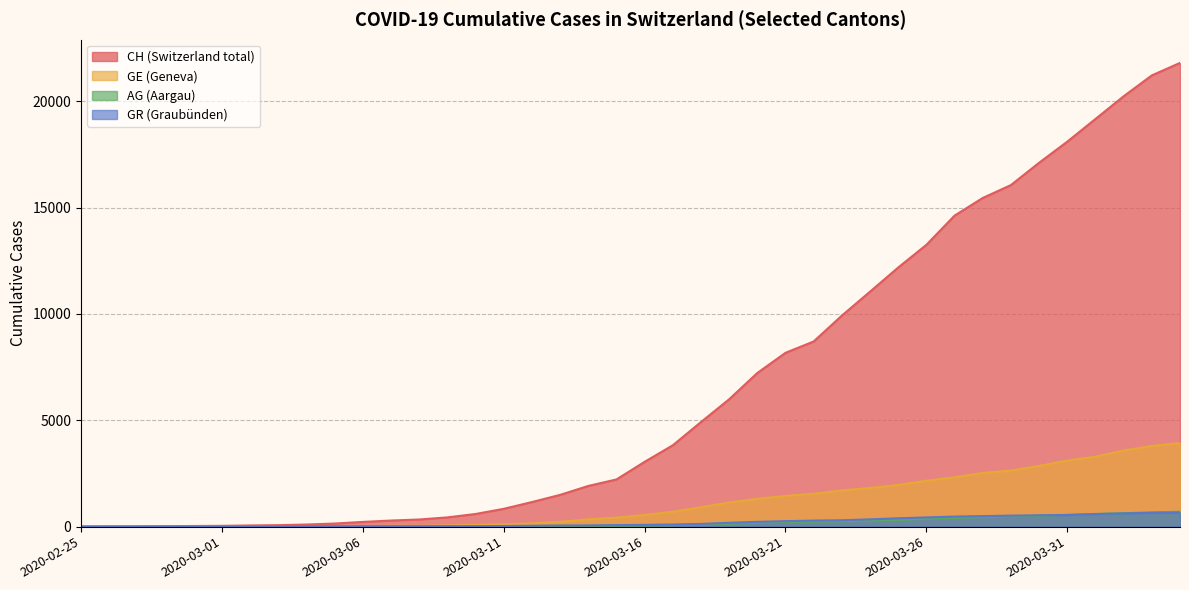

True or false: AG and GE intersect in this chart.

False